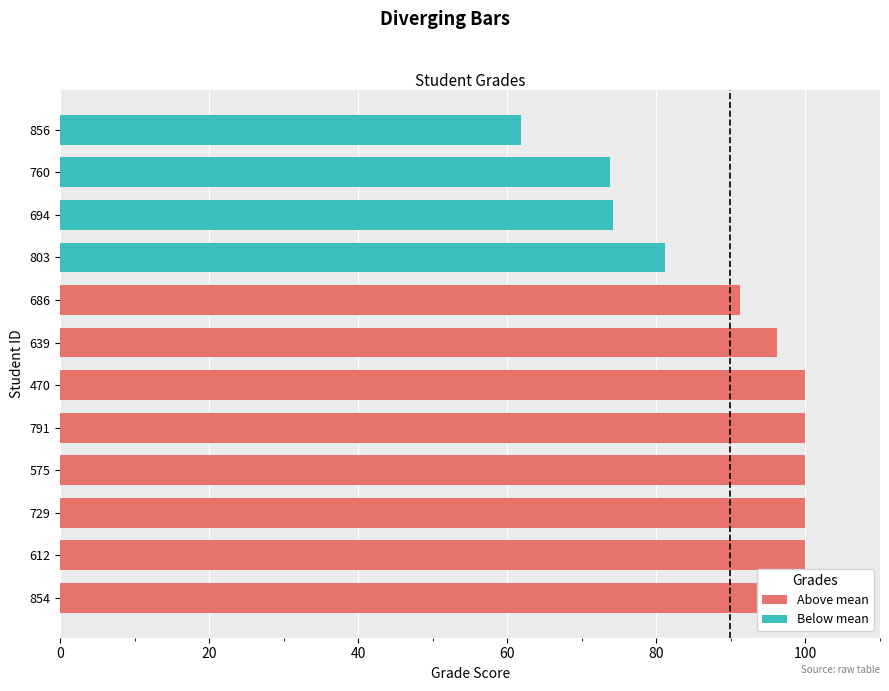

Reading left to right, transcribe all the data shown in this chart.

Above mean: 100.0	100.0	100.0	100.0	100.0	100.0	96.2	91.2	0.0	0.0	0.0	0.0
Below mean: 0.0	0.0	0.0	0.0	0.0	0.0	0.0	0.0	81.1	74.2	73.7	61.9